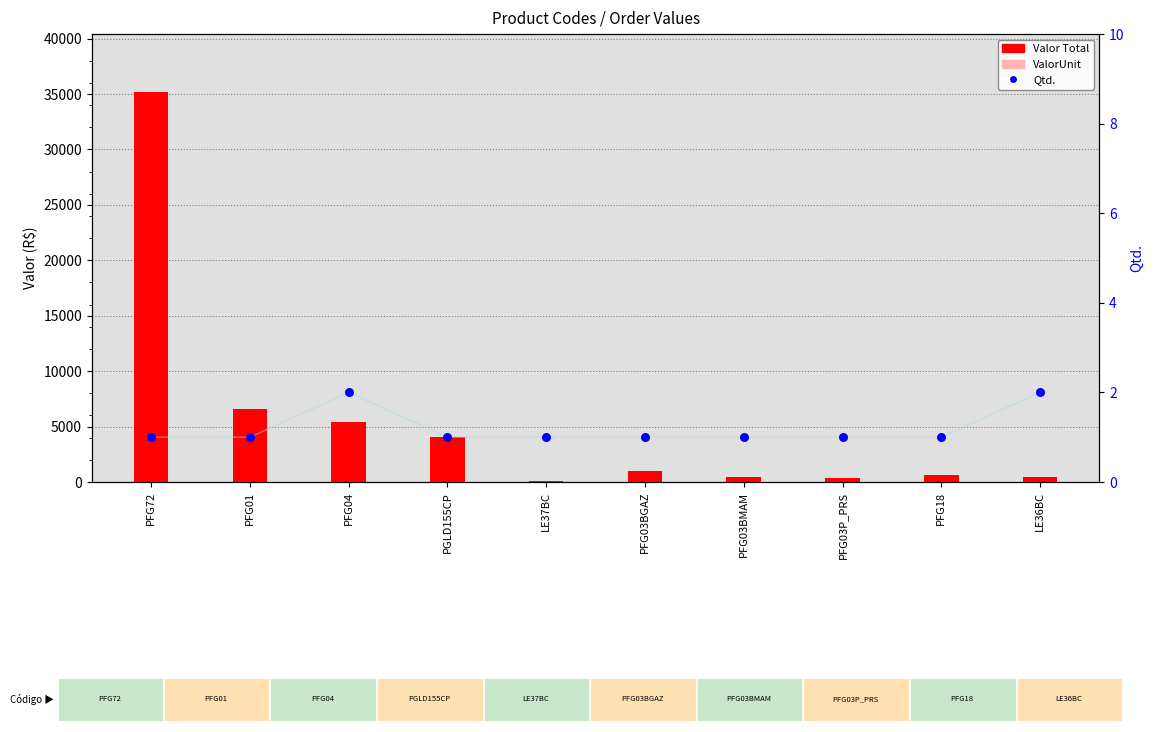

Which series has the widest spread of Y values?

Valor Total